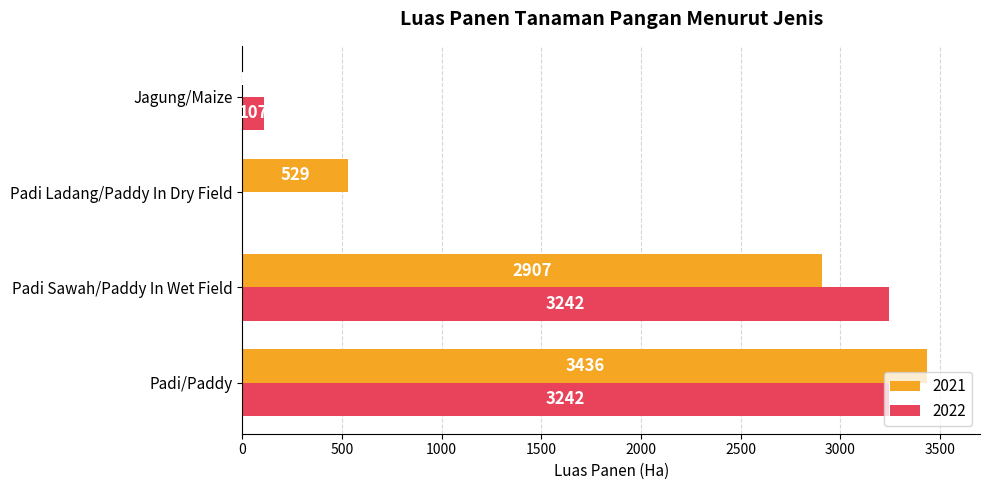

What is the sum of all 2021 values?

6873